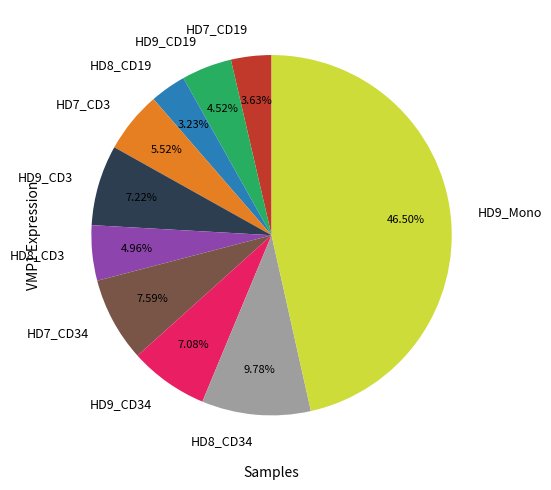

Which has a higher value, HD7_CD19 or HD9_Mono?

HD9_Mono